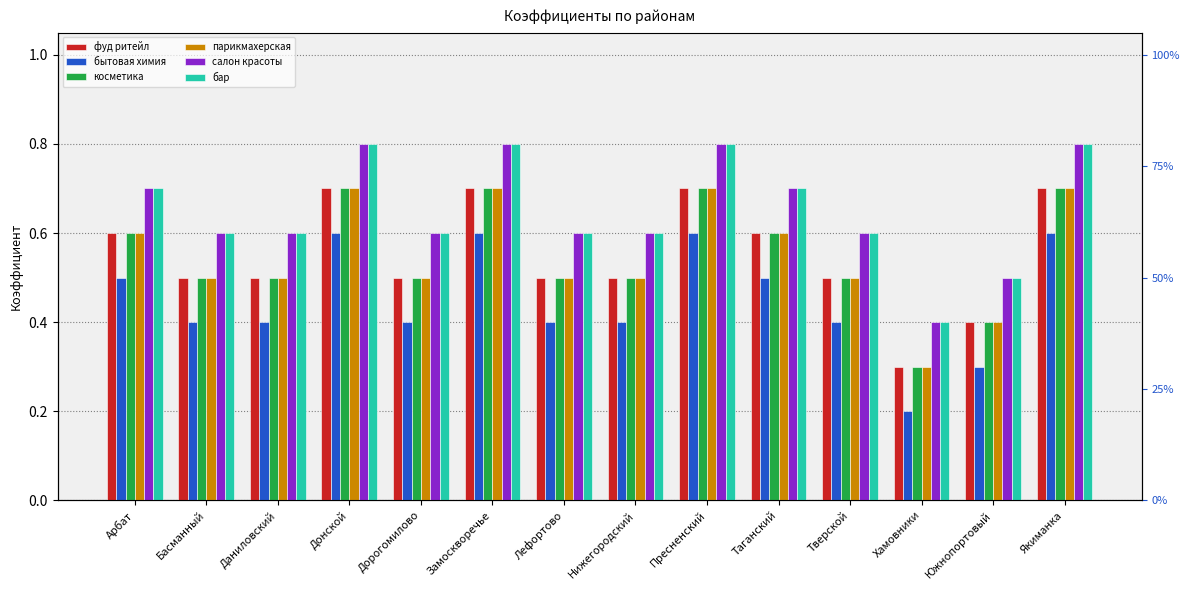

Which has a higher value, Якиманка or Южнопортовый?

Якиманка